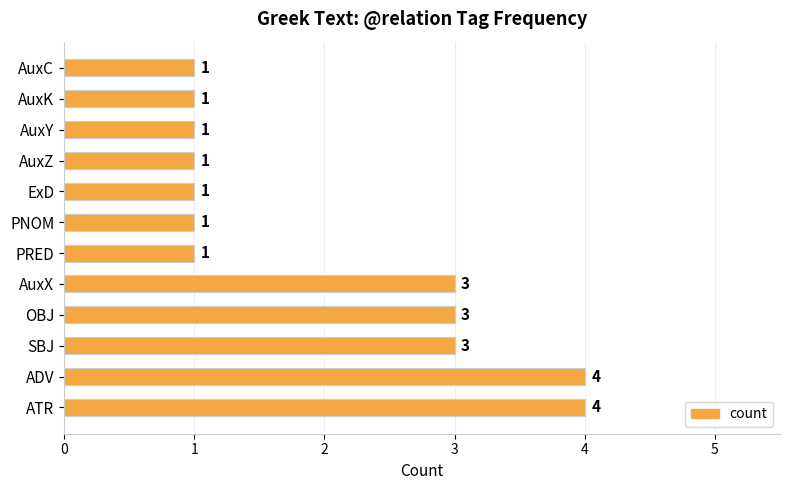

Count the number of values greater than 1.

5